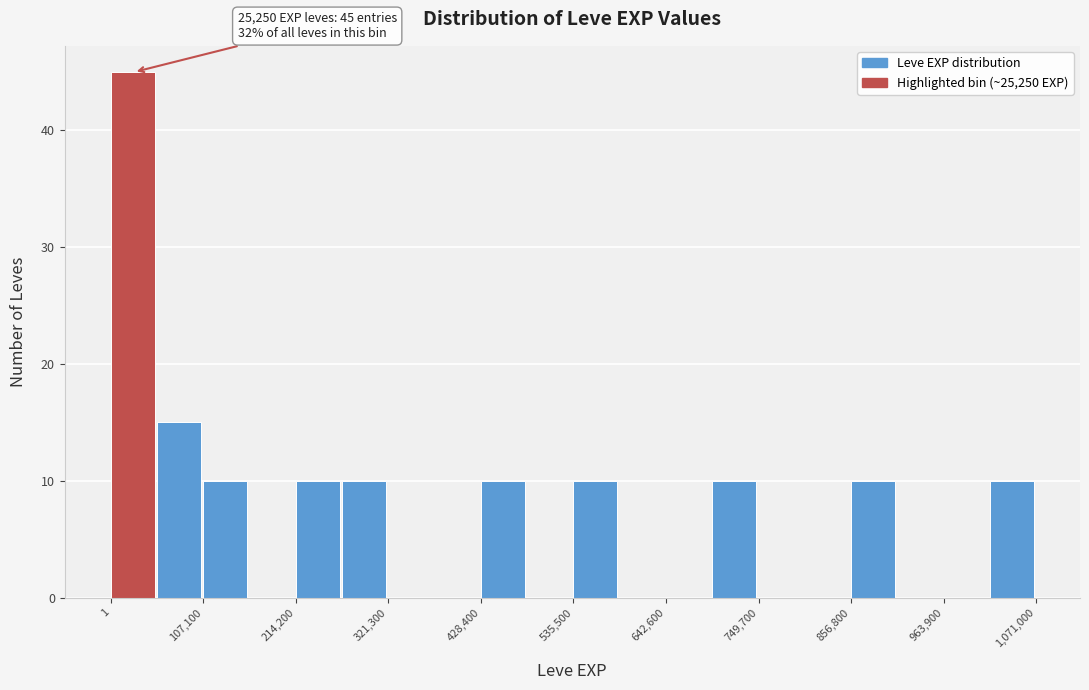

Around what value on the x-axis is the tallest bar? Give the approximate position of its centre, as read against the axis.

20000